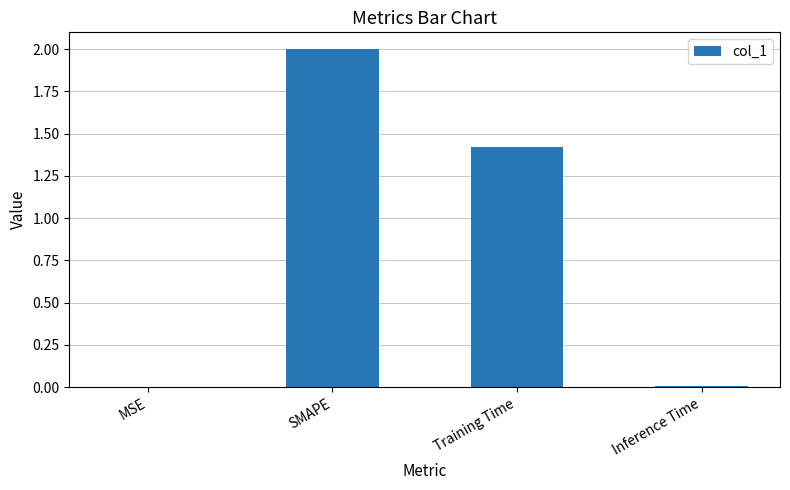

Count the number of values greater than 1.

2